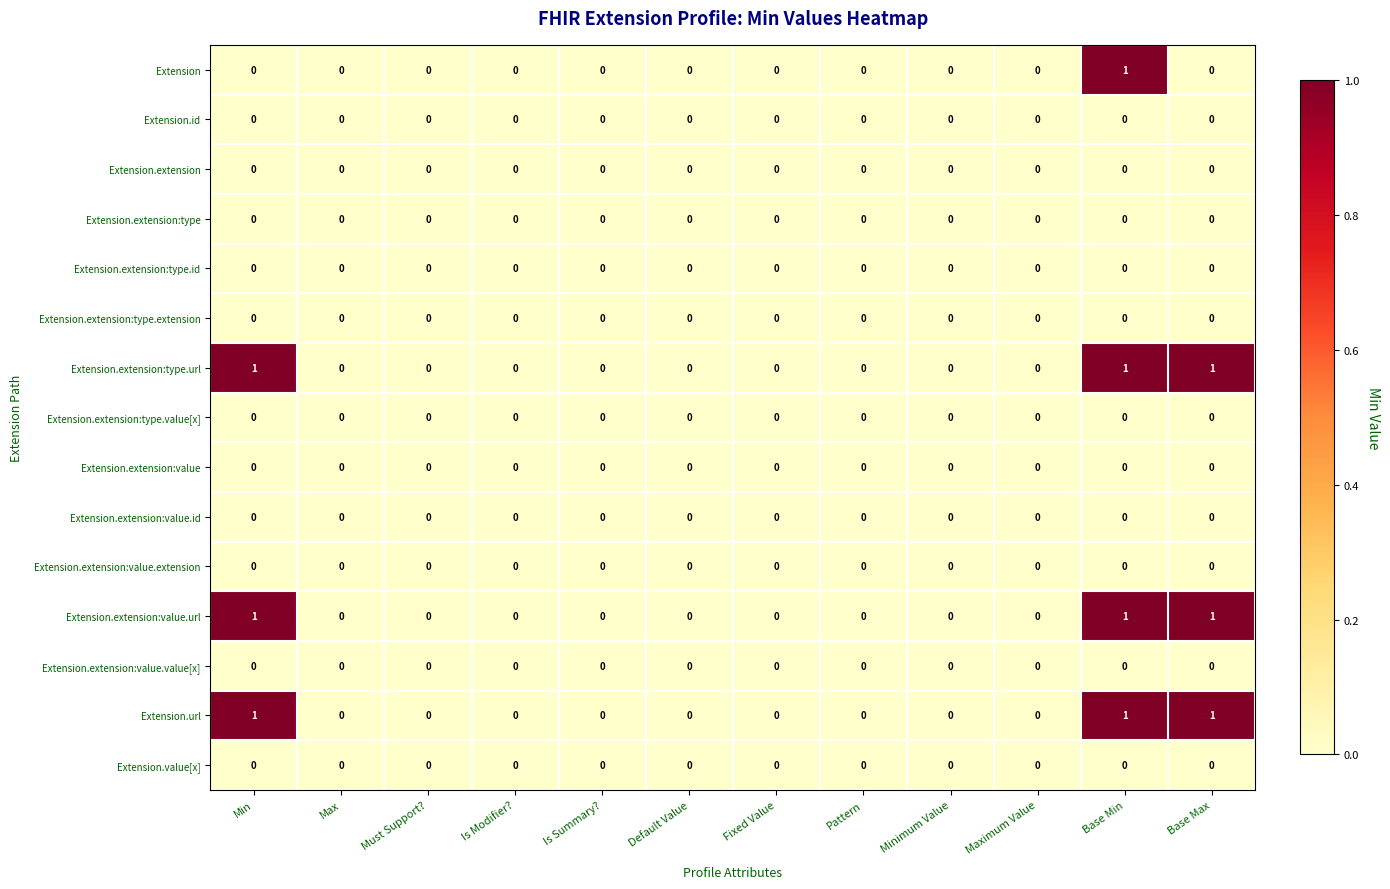

Count the number of categories in the chart.

12